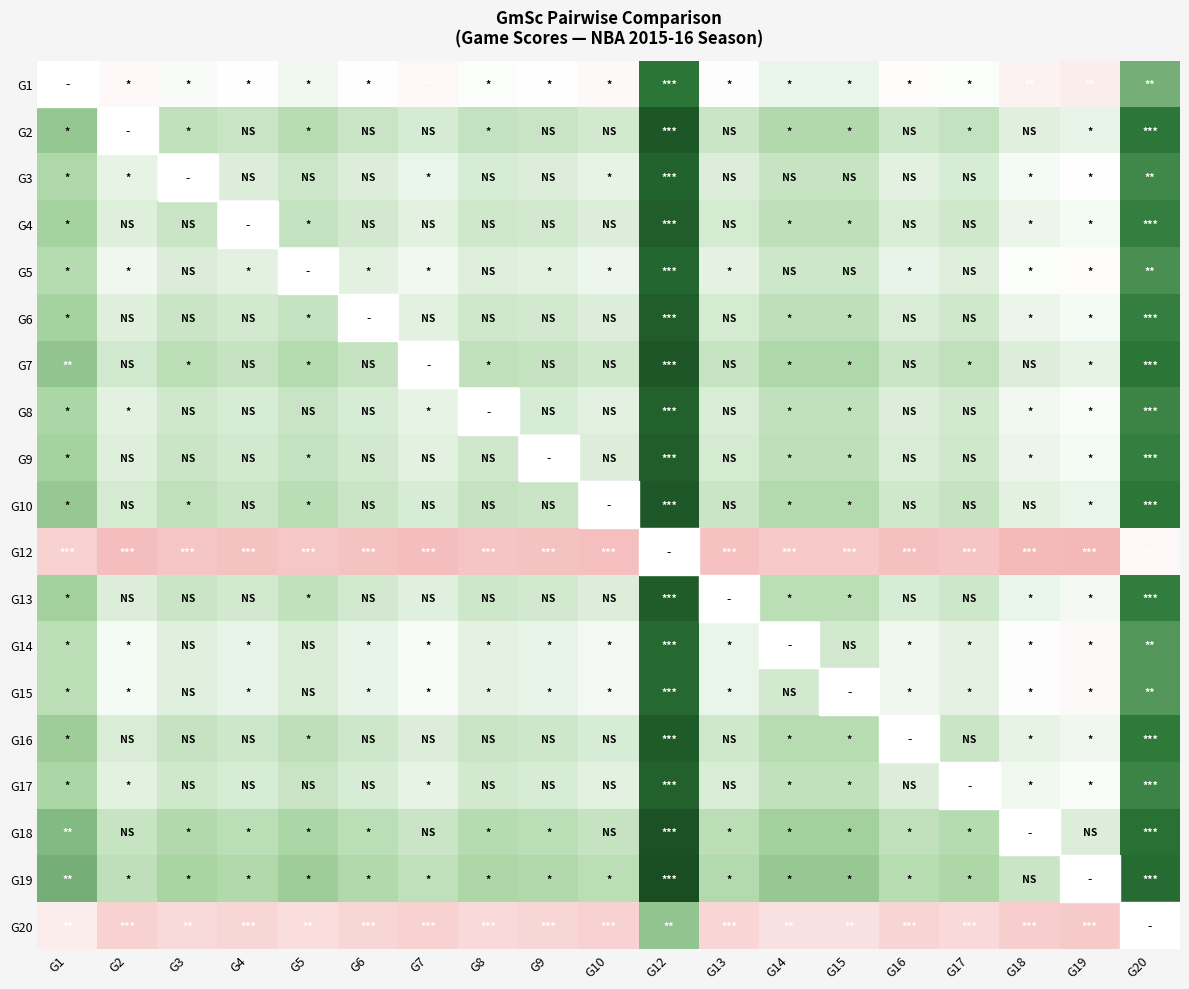

Which has a higher value, G4 or G15?

G15